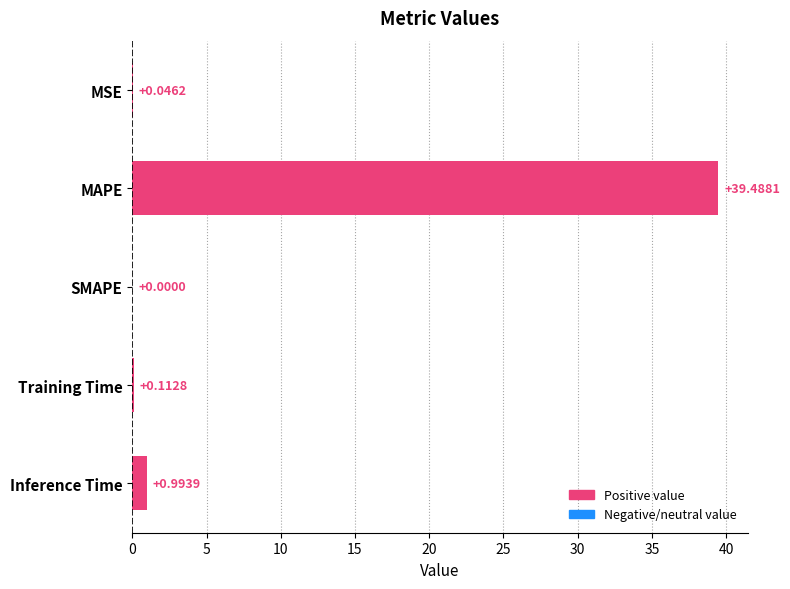

What is the sum of all values?

40.6